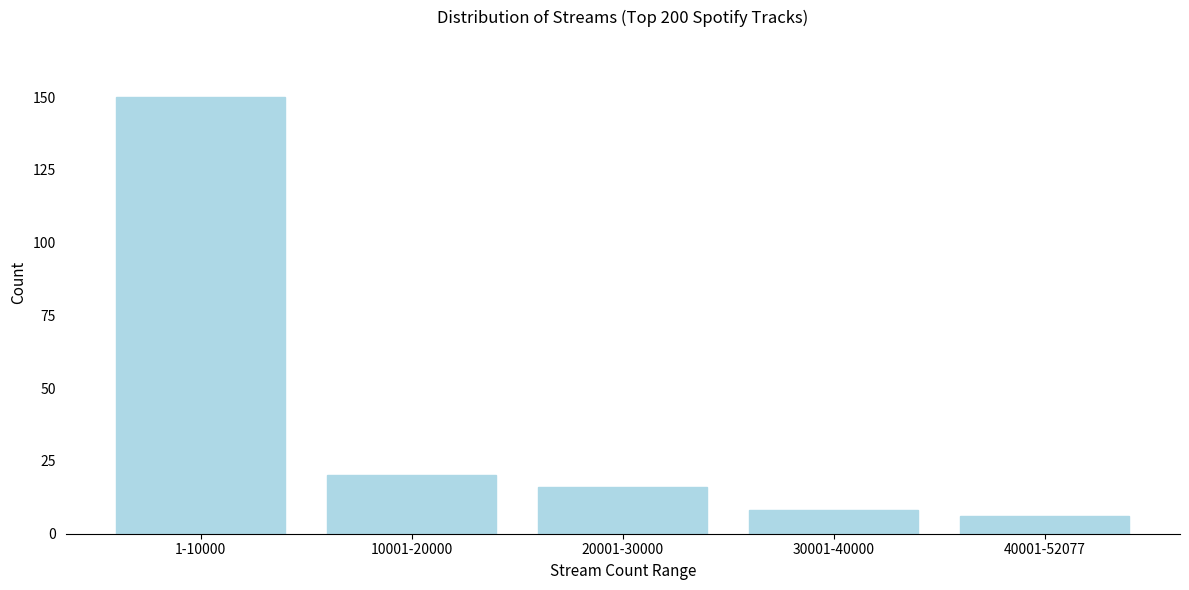

Reading left to right, transcribe all the data shown in this chart.

150	20	16	8	6